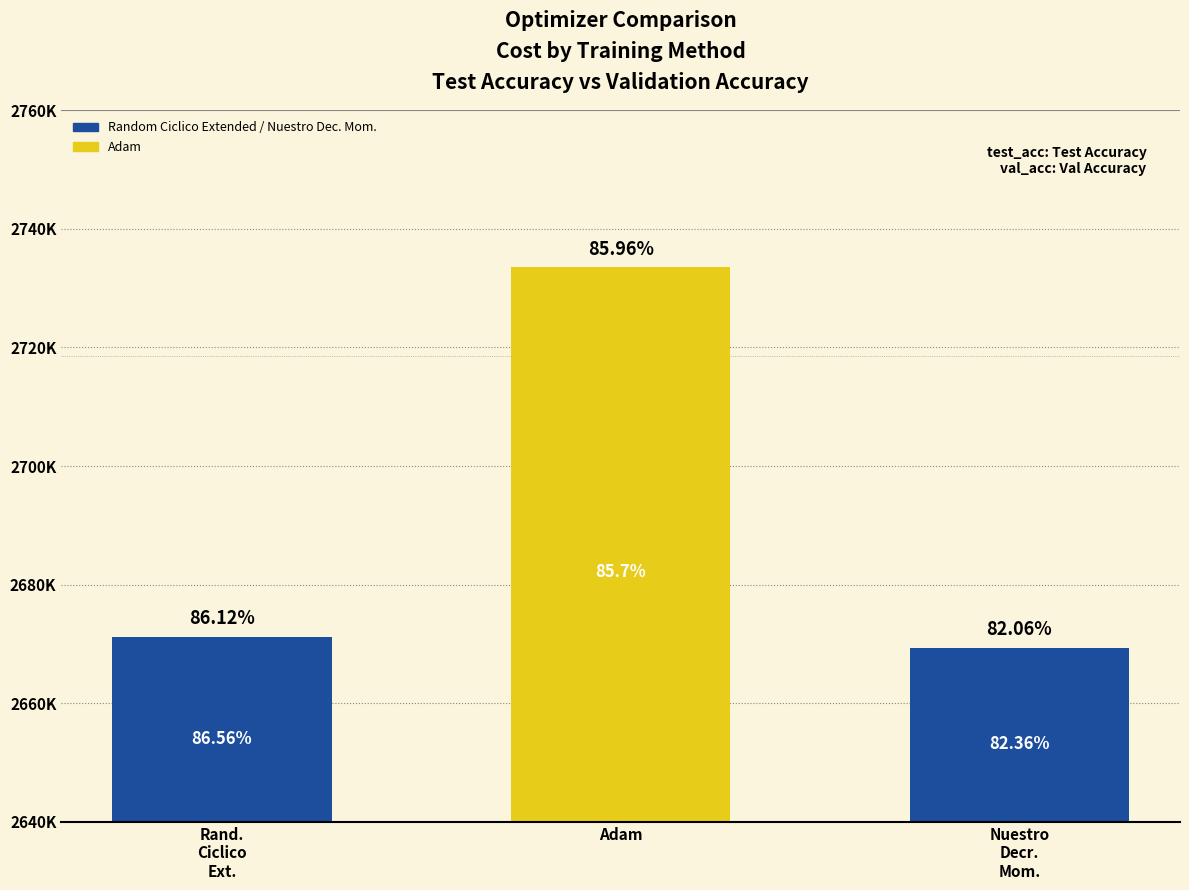

What is the change in value from Rand.
Ciclico
Ext. to Nuestro
Decr.
Mom.?

-1871.0